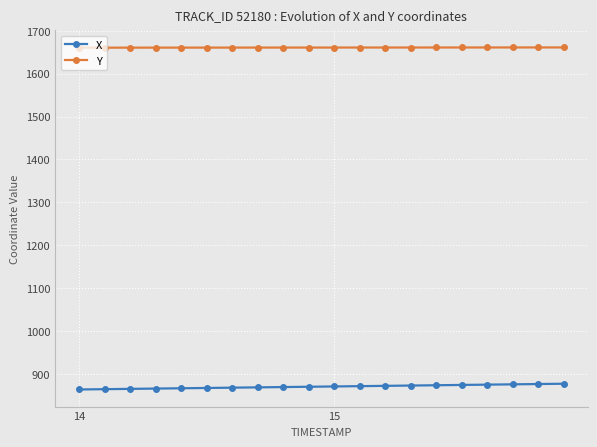

Does the chart have visible grid lines?

Yes